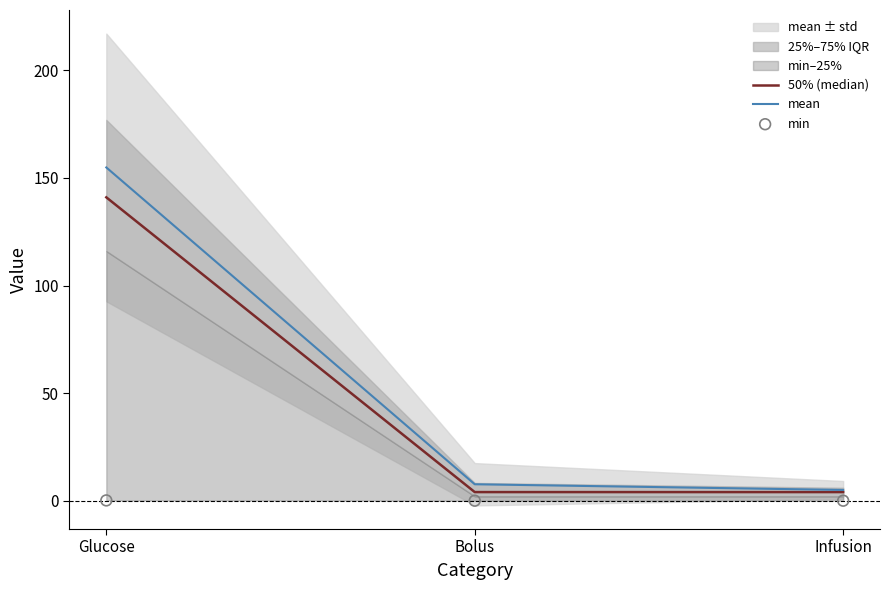

At how many categories does at least one series exceed 69?

1